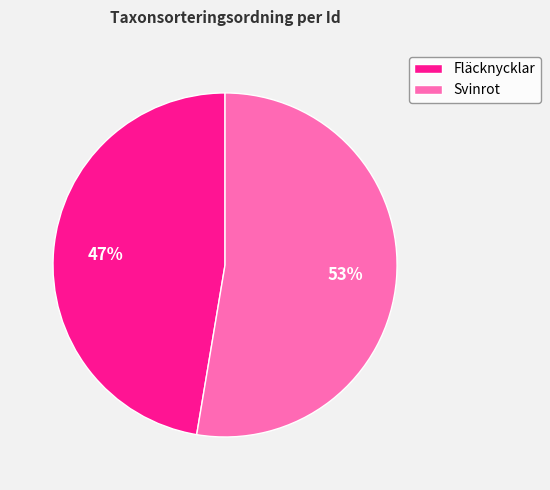

Rank the categories by value from highest to lowest.

Svinrot, Fläcknycklar